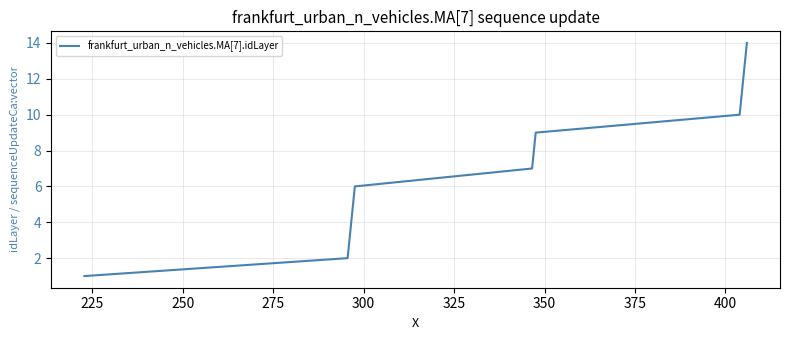

What is the difference between the maximum and minimum values?

13